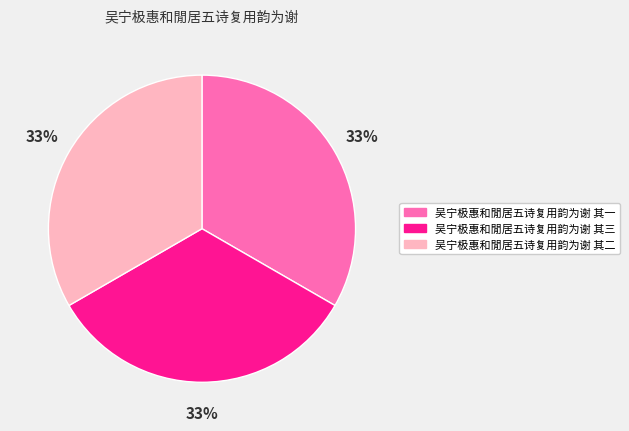

Is it true that 吴宁极惠和閒居五诗复用韵为谢 其二 is 28% of the pie?

False